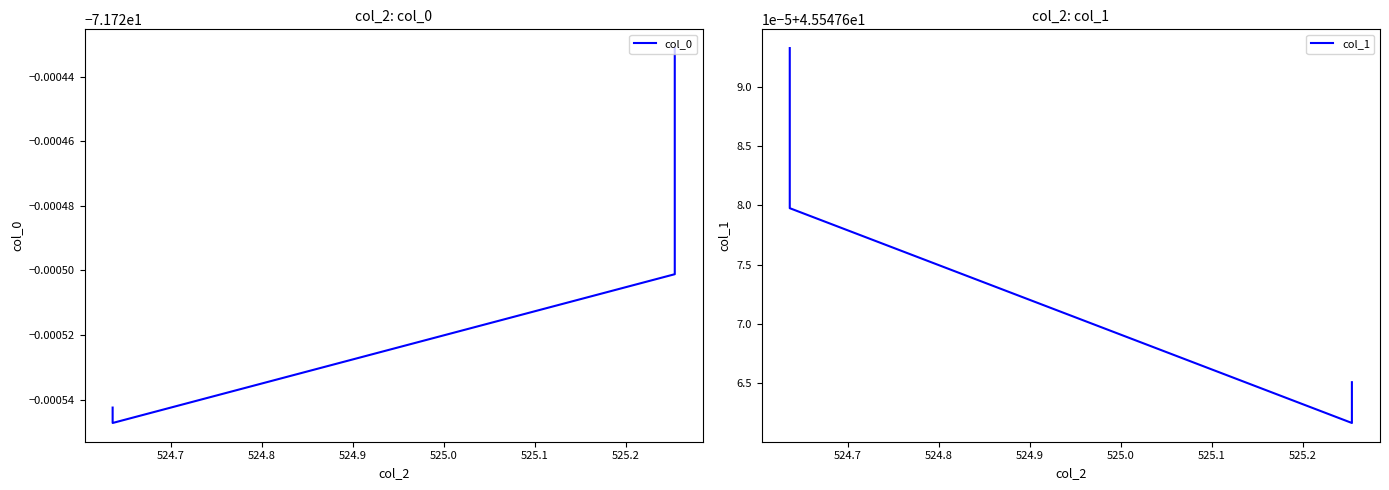

Is the value of col_0 at 524.9 greater than the value of col_1 at 524.9?

No